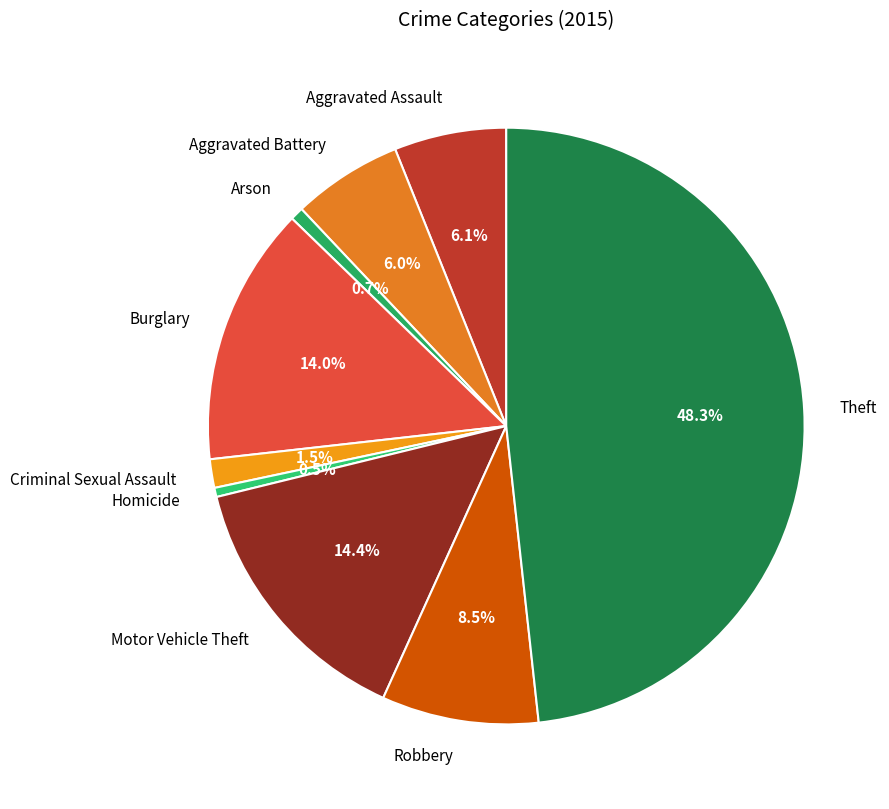

How much of the chart is everything except Aggravated Assault?

93.9%